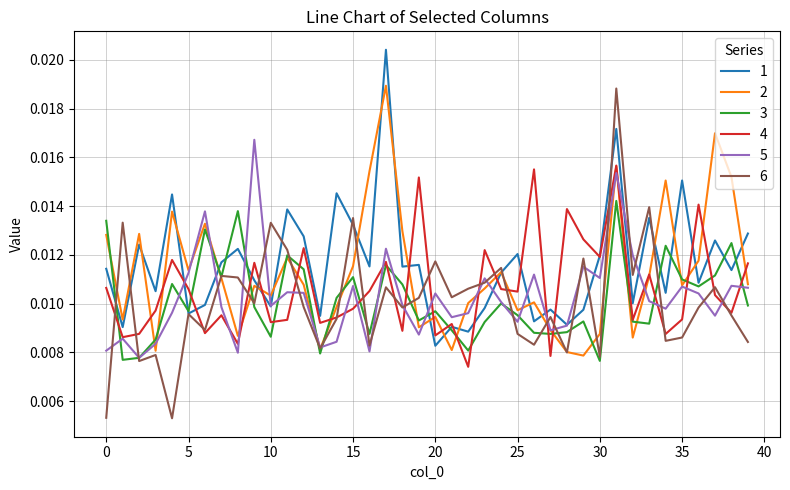

Which series has the largest range (max minus min)?

6